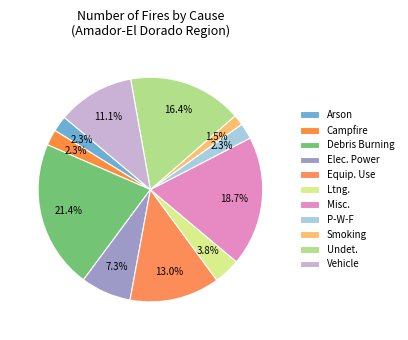

How many slices are in this pie chart?

11